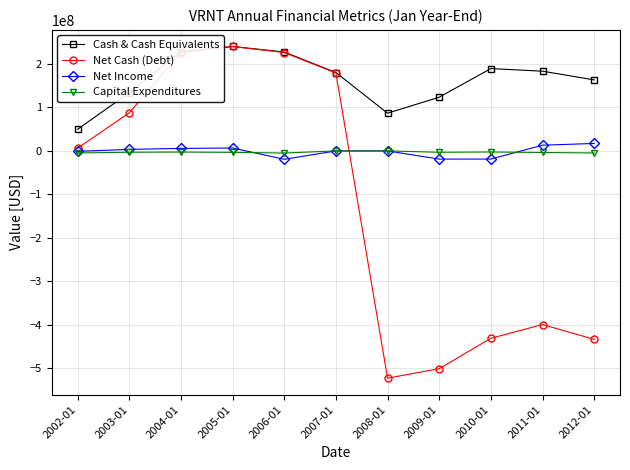

After their last crossing, which series has the higher values: Capital Expenditures or Net Income?

Net Income